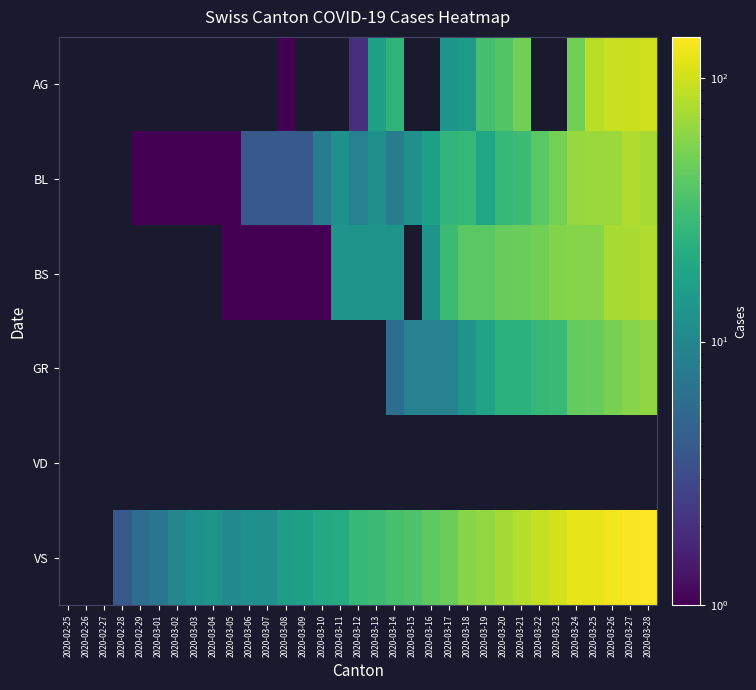

Which has a higher value, 2020-03-24 or 2020-03-17?

2020-03-24